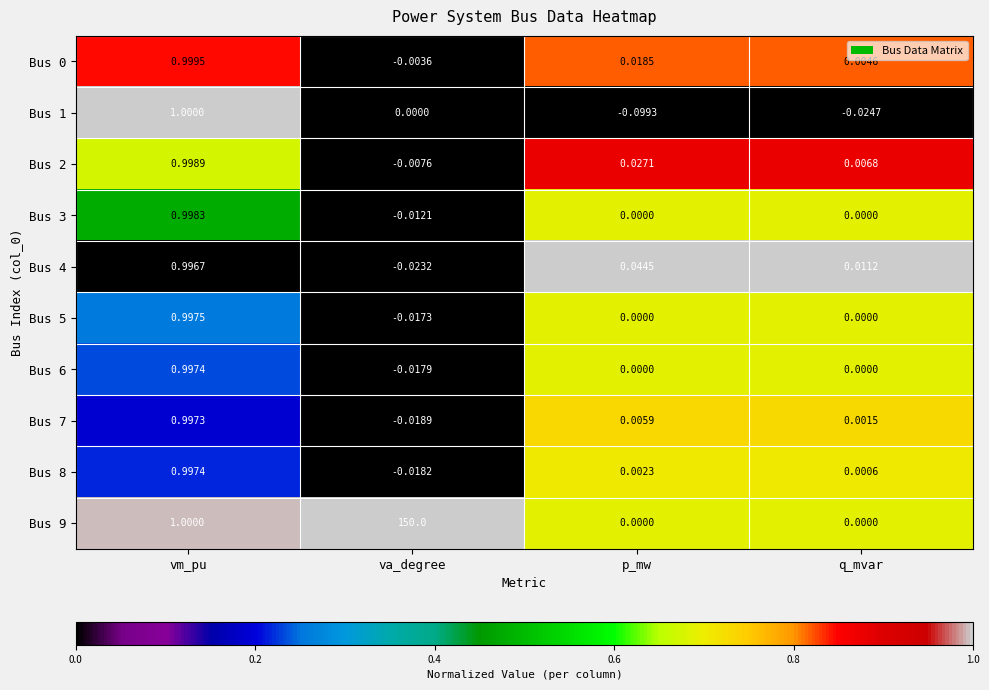

Is the value of Bus 8 at q_mvar greater than the value of Bus 3 at q_mvar?

Yes